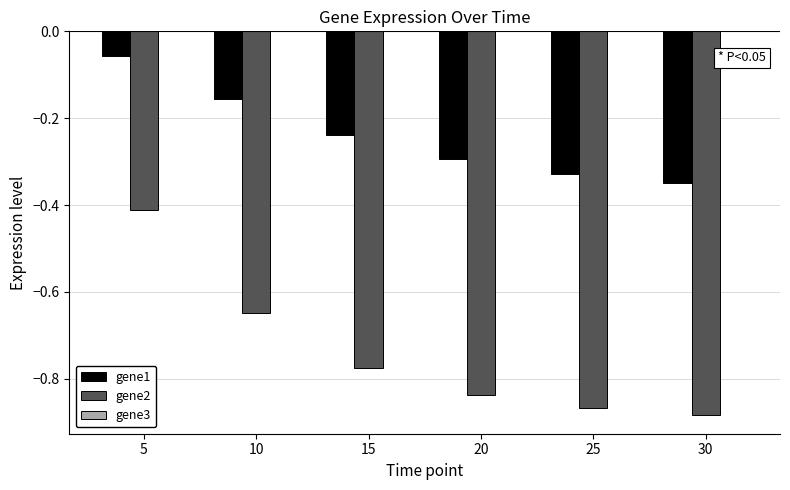

Is the value of gene2 at 10 greater than the value of gene1 at 10?

No